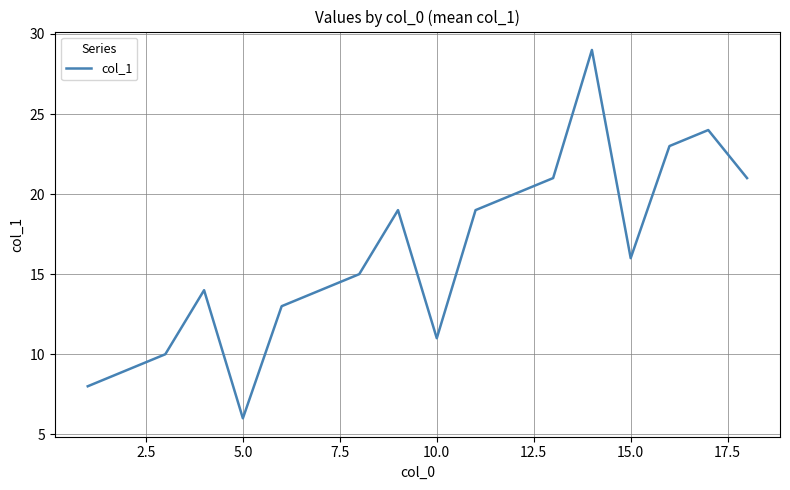

What is the greatest value displayed?

29